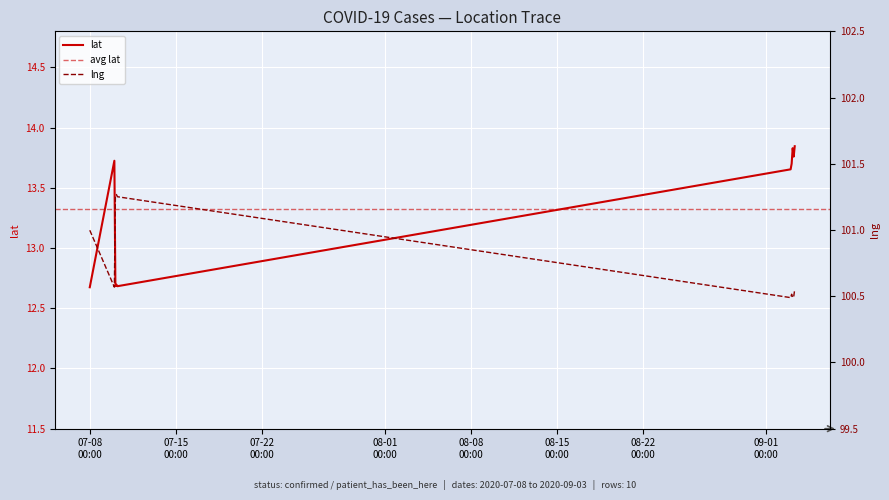

Which series has the largest total across all categories?

lng